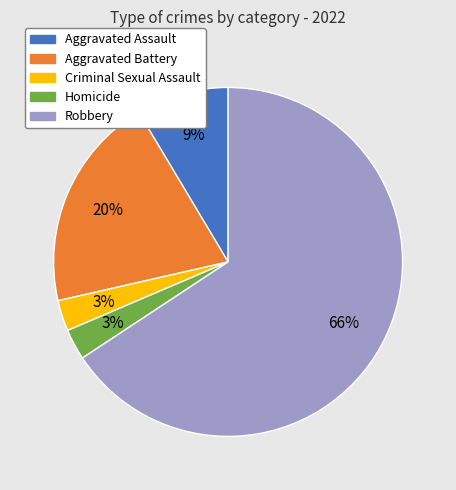

Do Robbery and Criminal Sexual Assault together represent more than half of the pie?

Yes